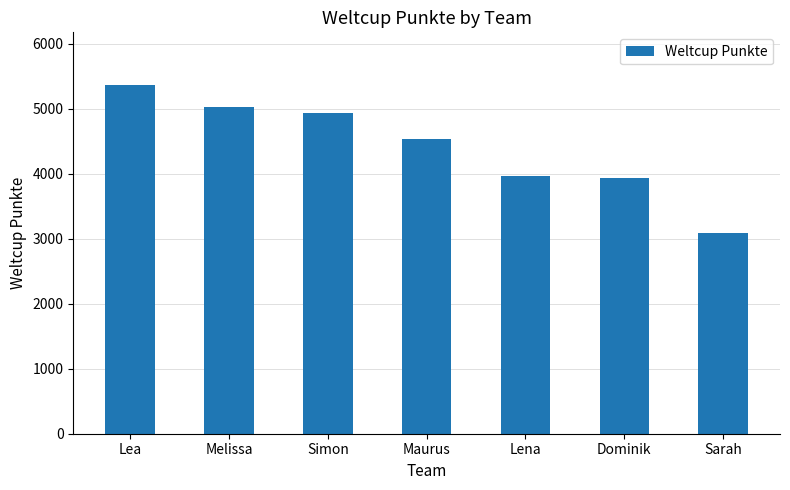

At which label does the data first exceed 4533?

Lea